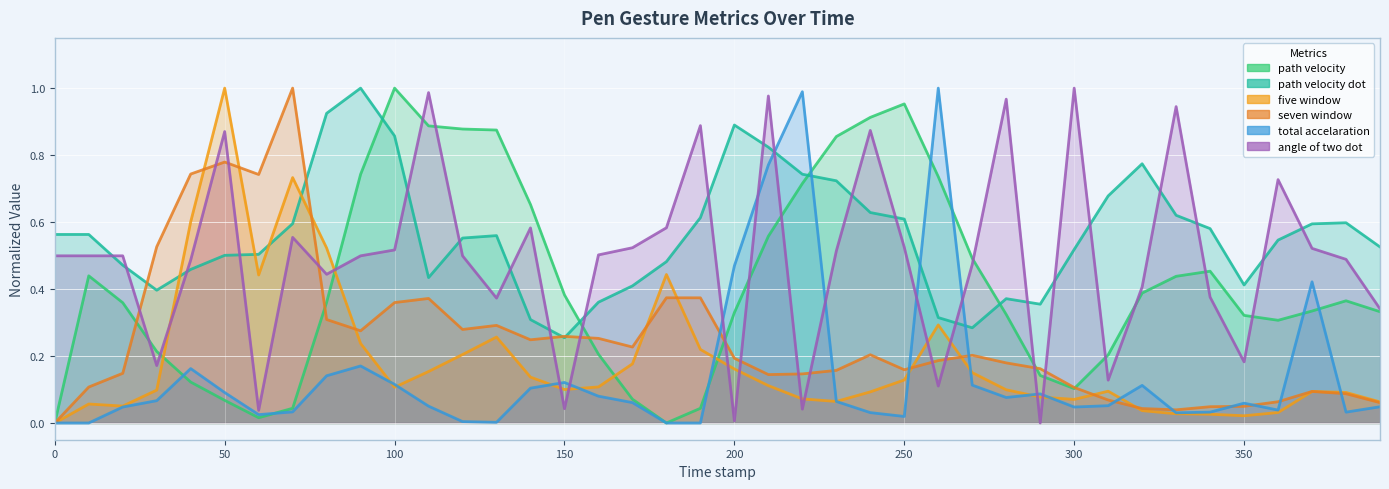

True or false: seven_window has a value of 0.4 at 150.0.

False